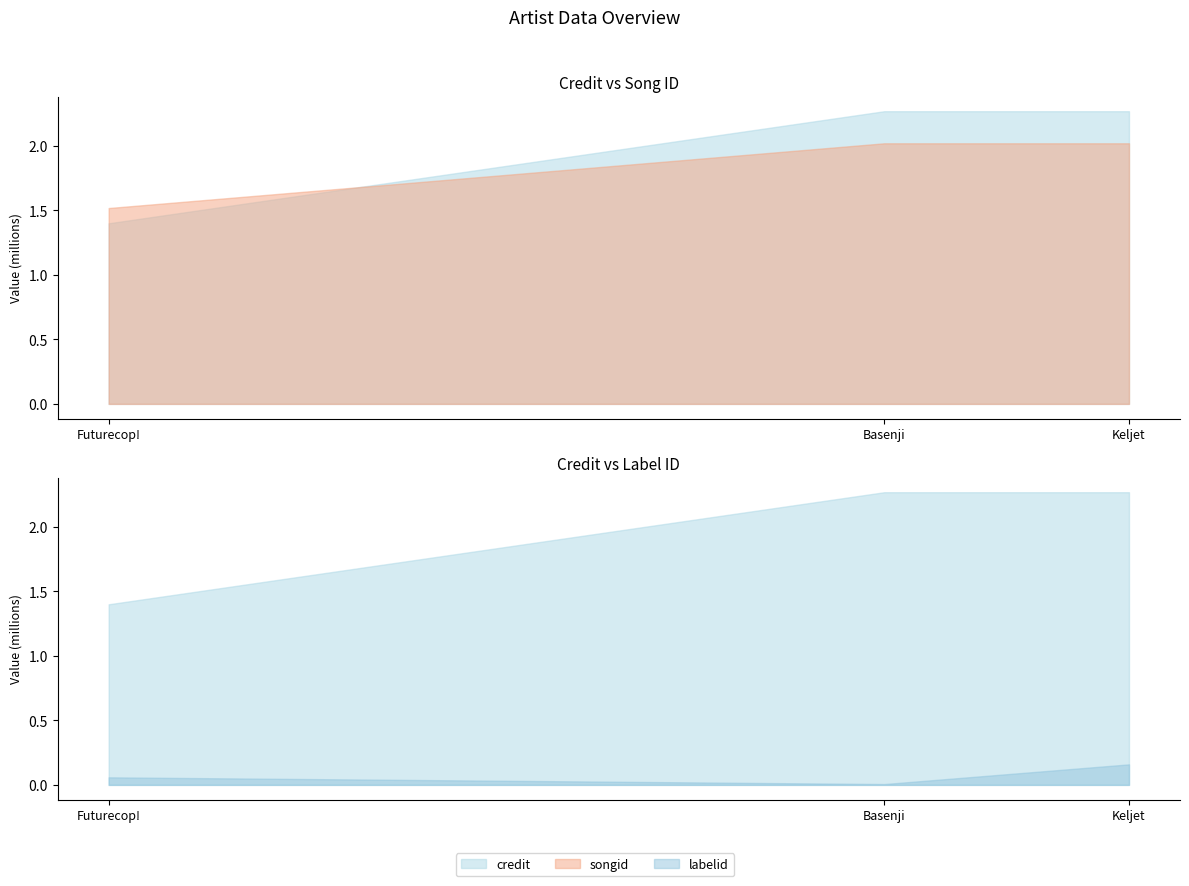

What position from the left is Basenji?

2